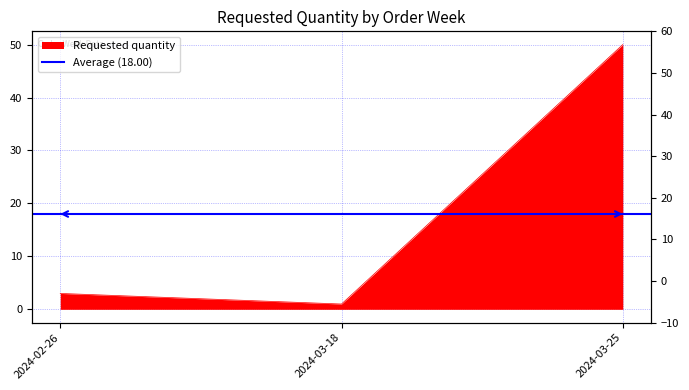

How many lines are shown in the chart?

1